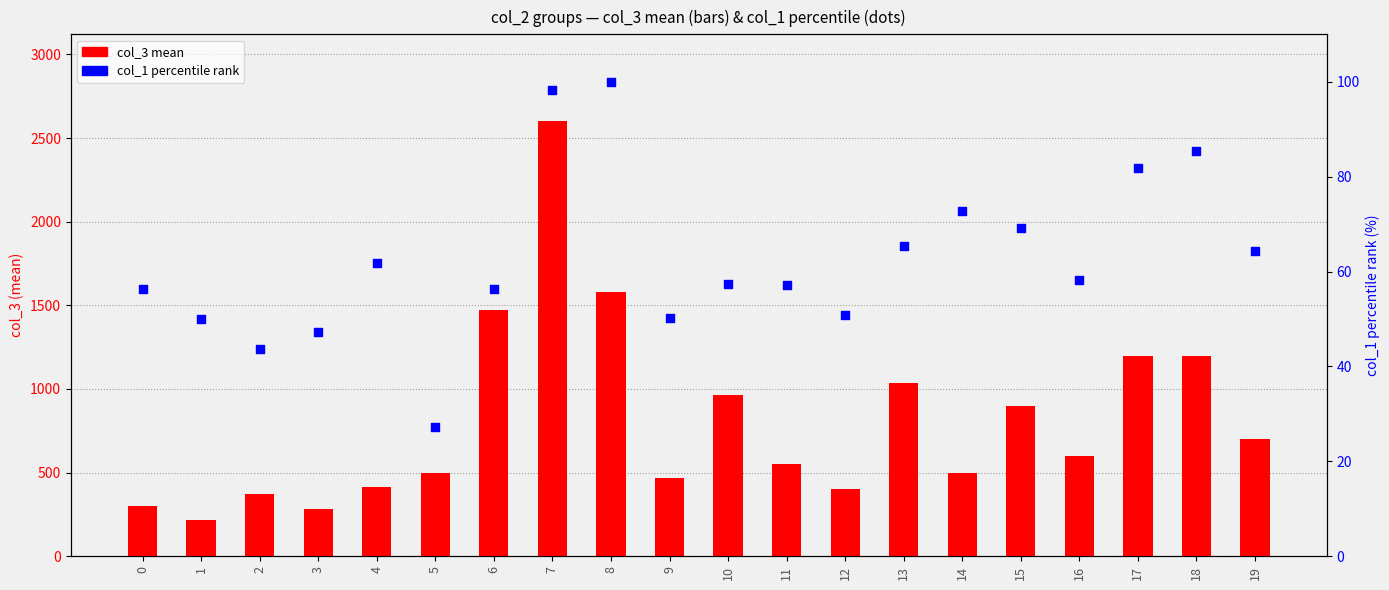

Which series has the largest total across all categories?

col_3 mean